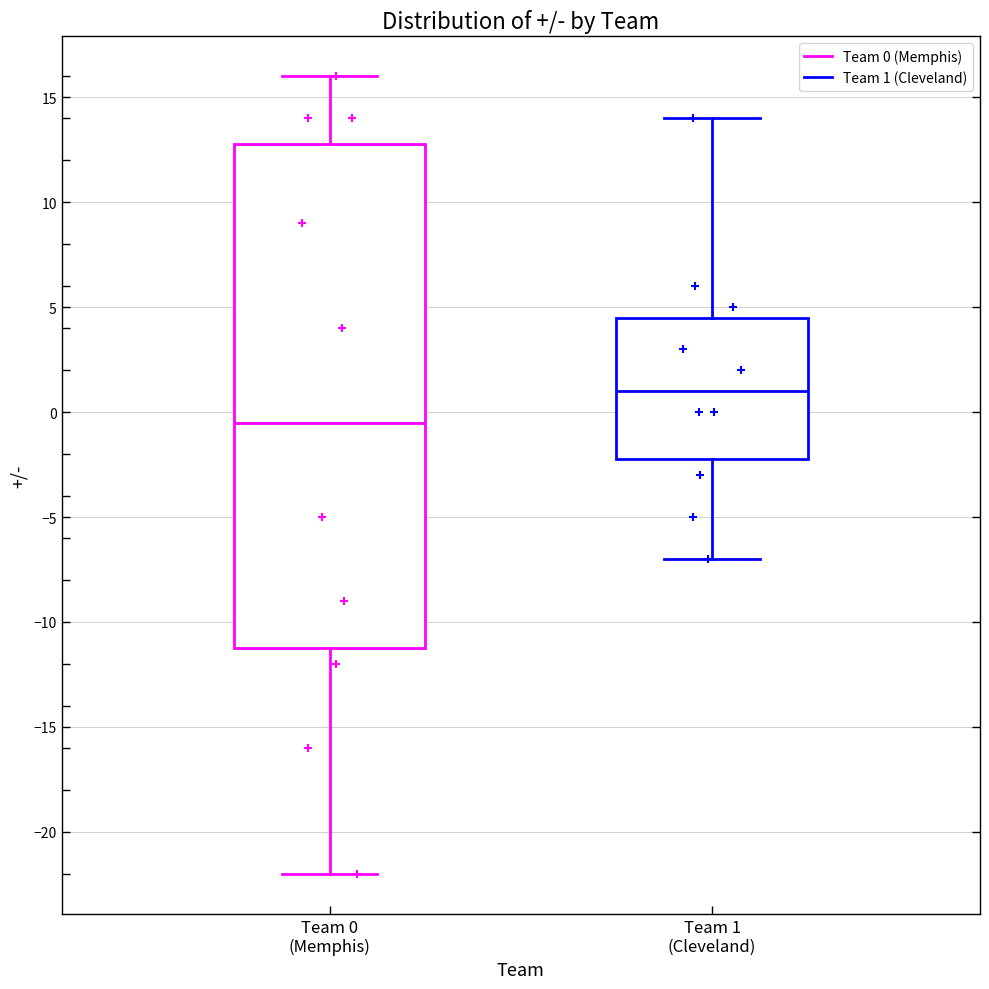

Which box's median line is the lowest?

Team 0 (Memphis)